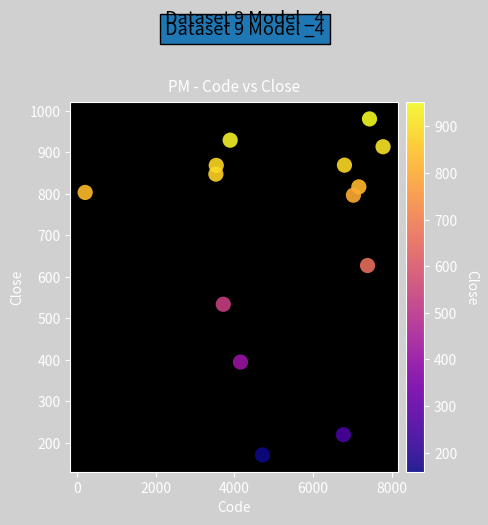

What is the range of Y values (max minus min)?

810.3